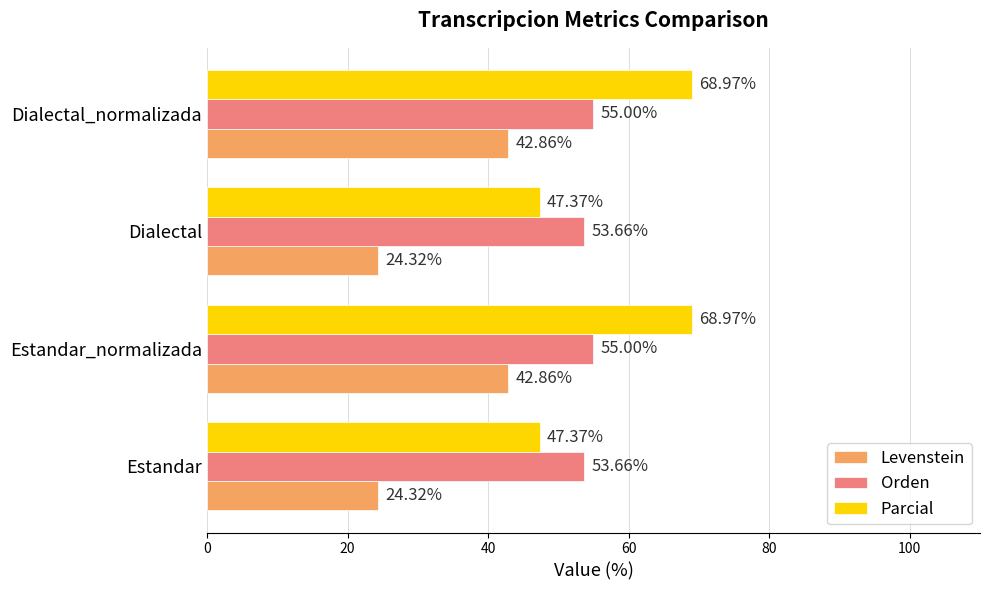

Which series has the largest total across all categories?

Parcial